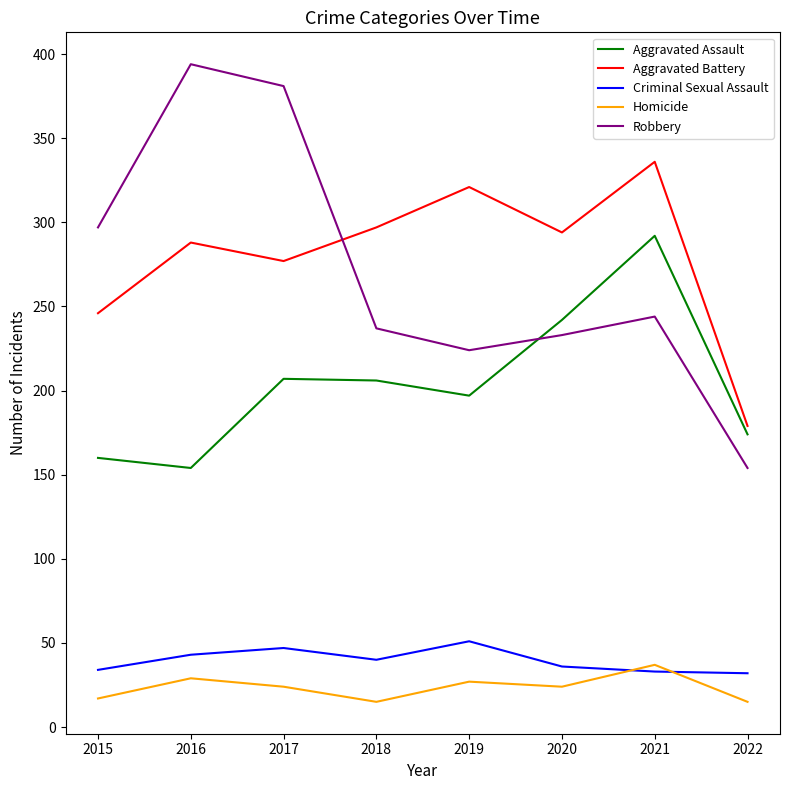

What is the spread (max minus min) of values at 2022?

164